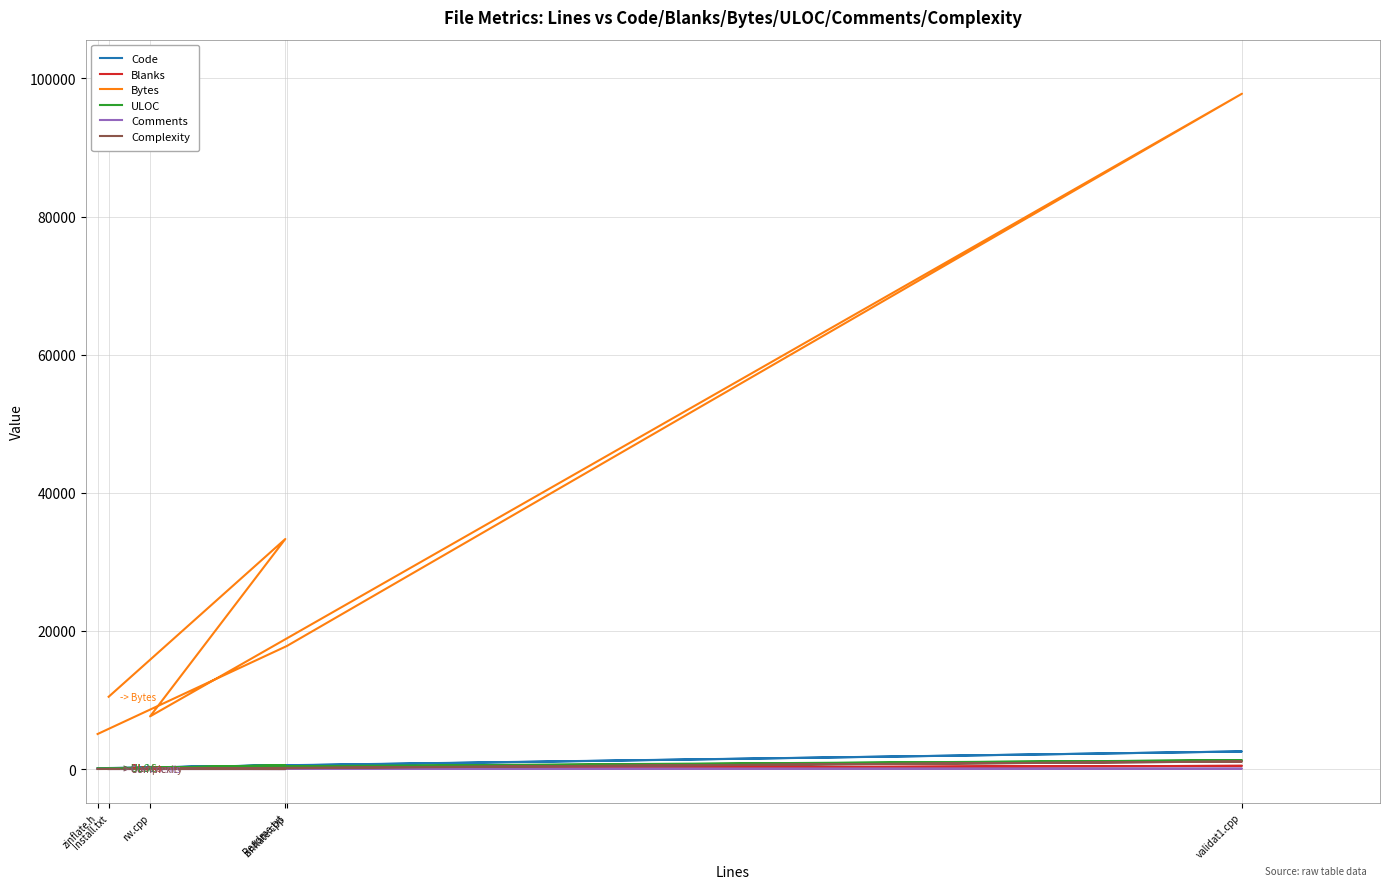

Where is the first local minimum for Blanks?

rw.cpp